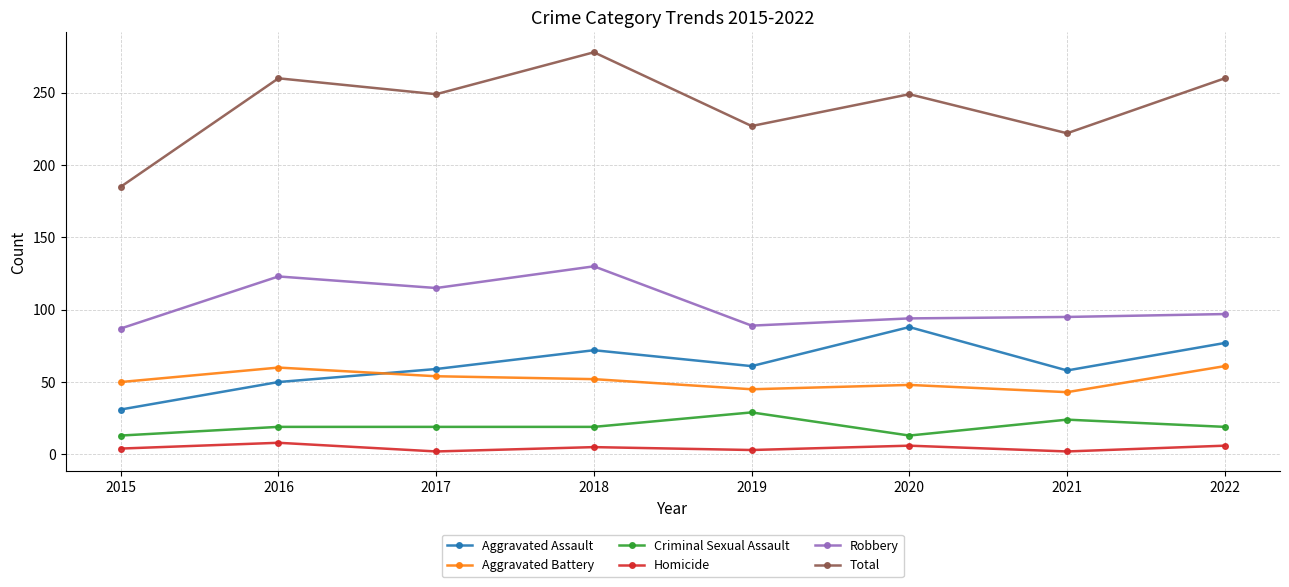

What is the total value across all series at 2019?

454